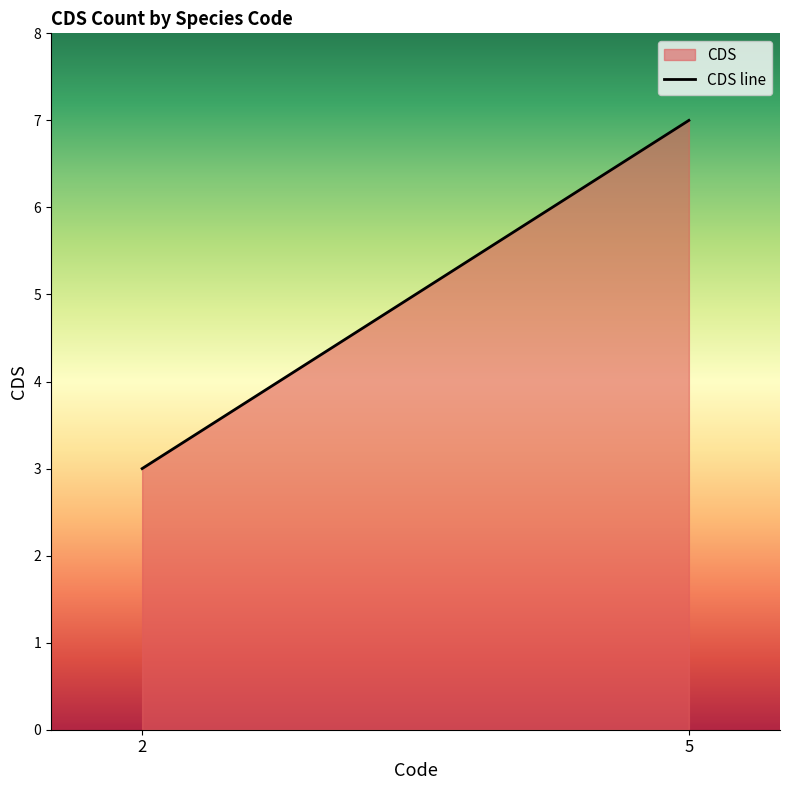

What is the difference between the values at 5 and 2?

4